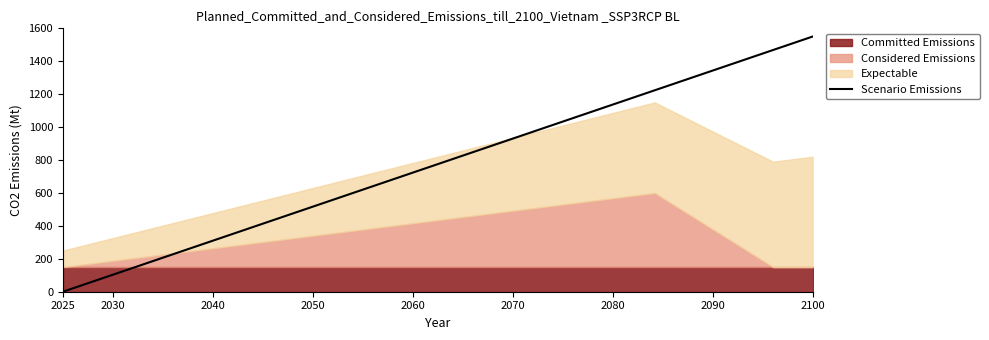

The Scenario Emissions series shows -532.2 at 2025. True or false?

False